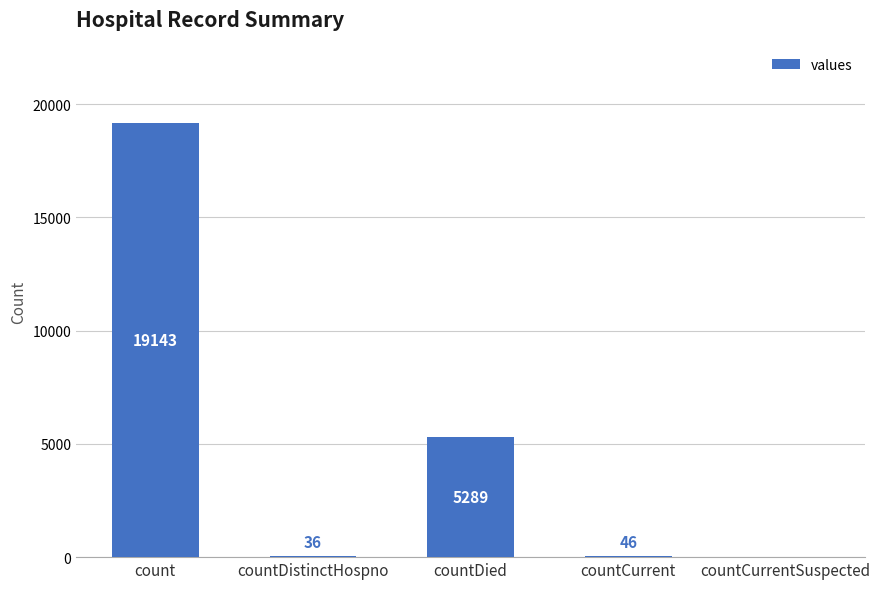

At which category does the chart reach its peak across all series?

count